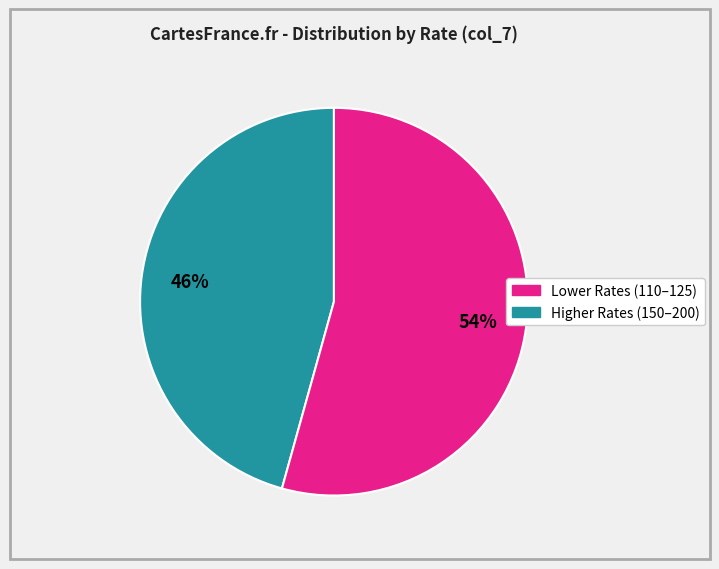

To the nearest percent, what is the average slice percentage?

50%